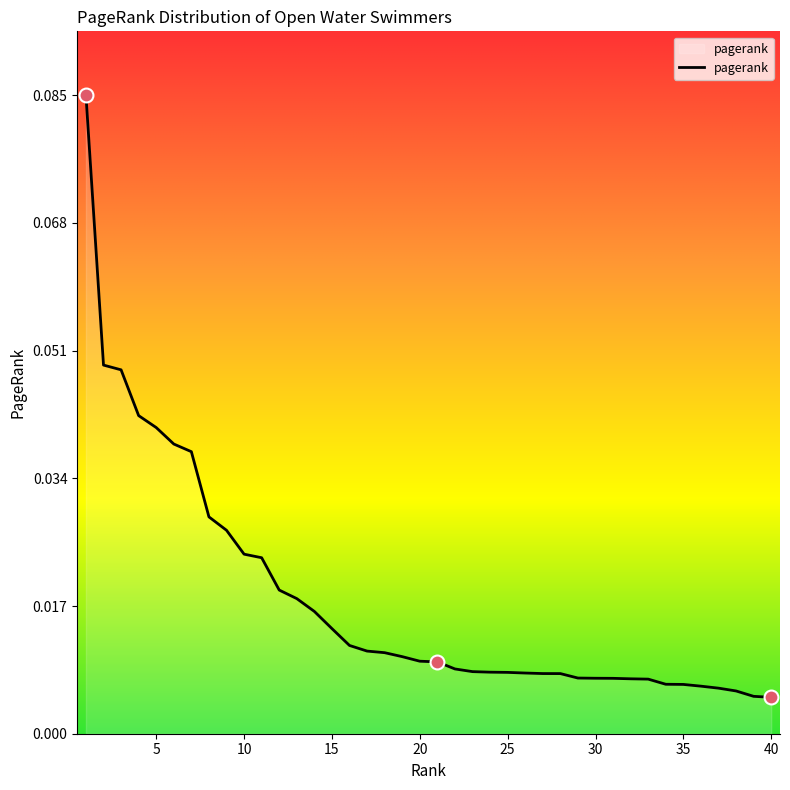

Does the chart have visible grid lines?

No